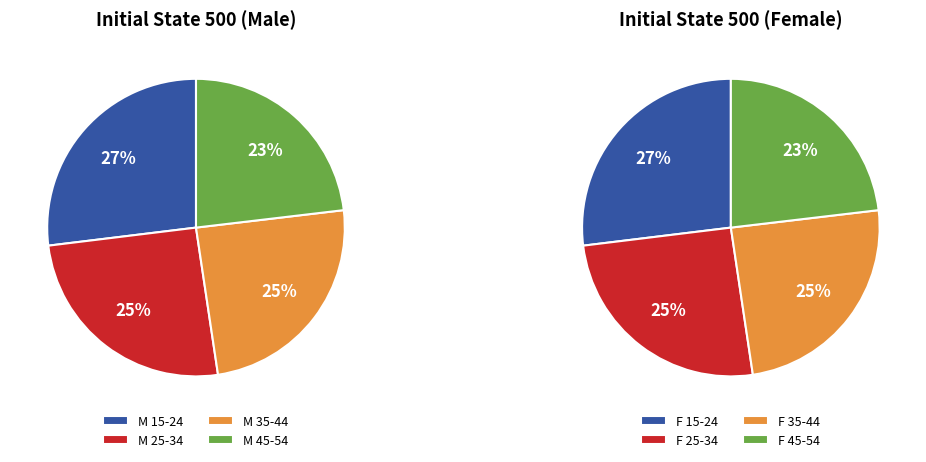

Between F 45-54 and F 35-44, which is larger?

F 35-44